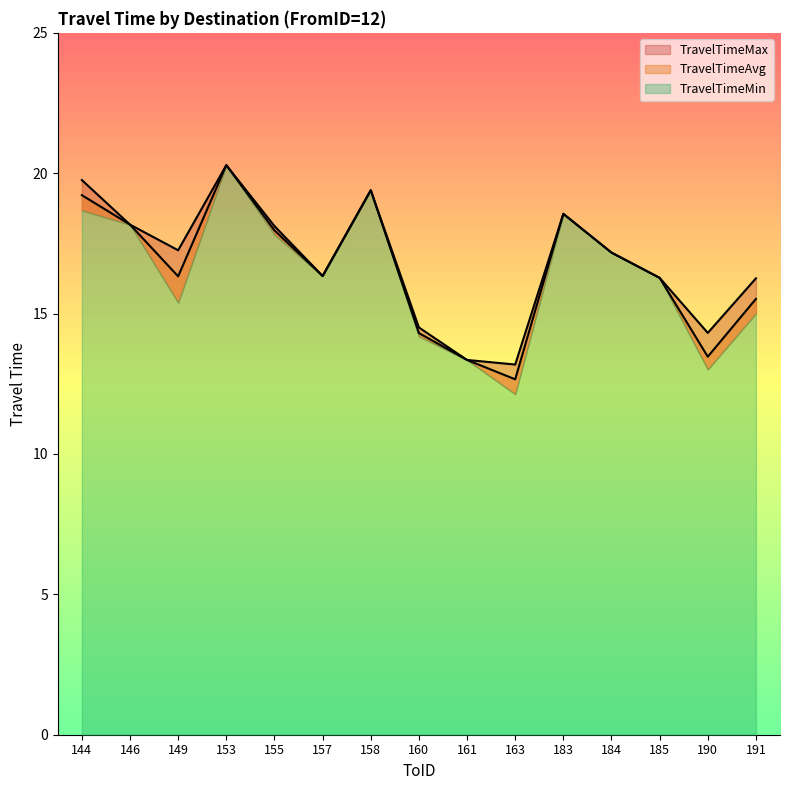

True or false: TravelTimeAvg has more than 0 points higher than both neighbors.

True